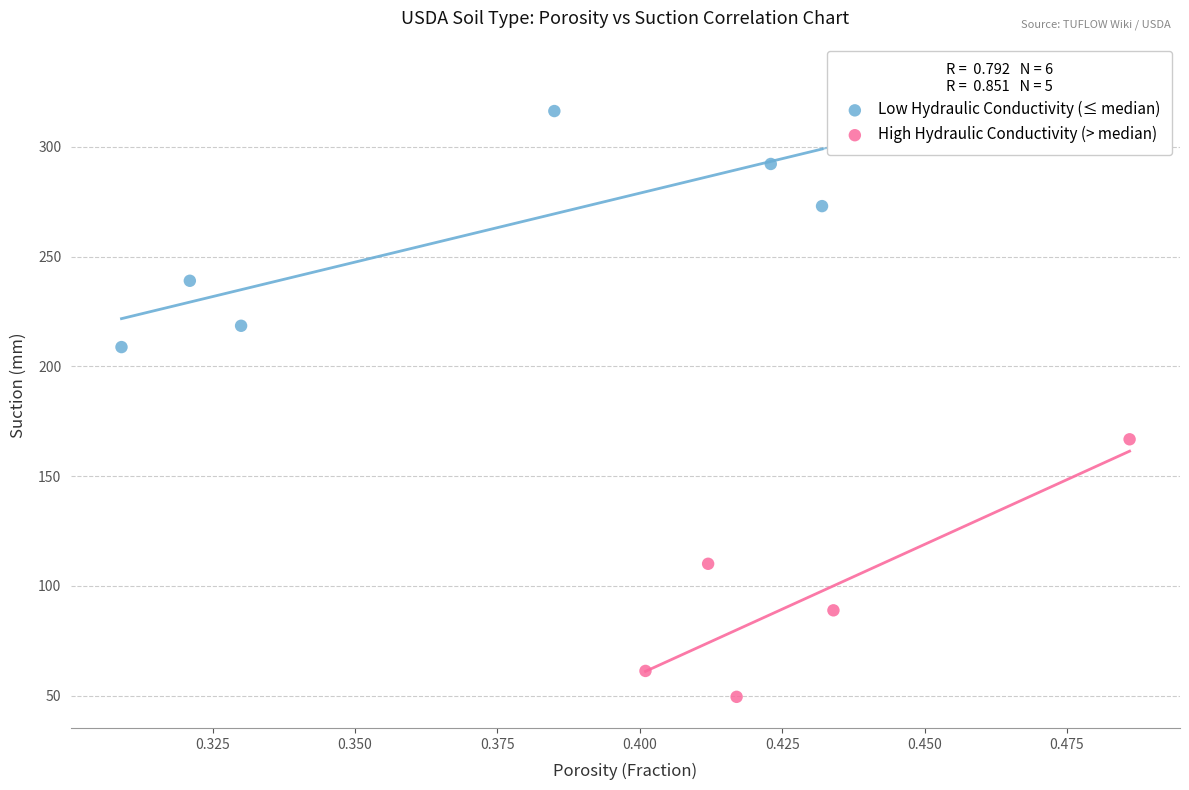

Which series has the largest Y range (max minus min)?

High Hydraulic Conductivity (> median)